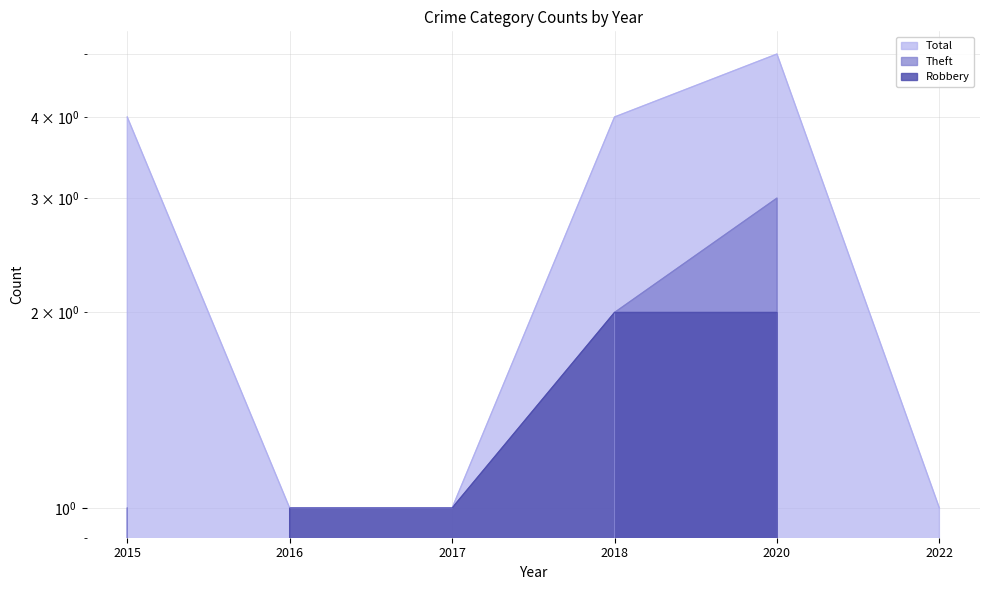

Where does the Robbery series first go above 1?

2018